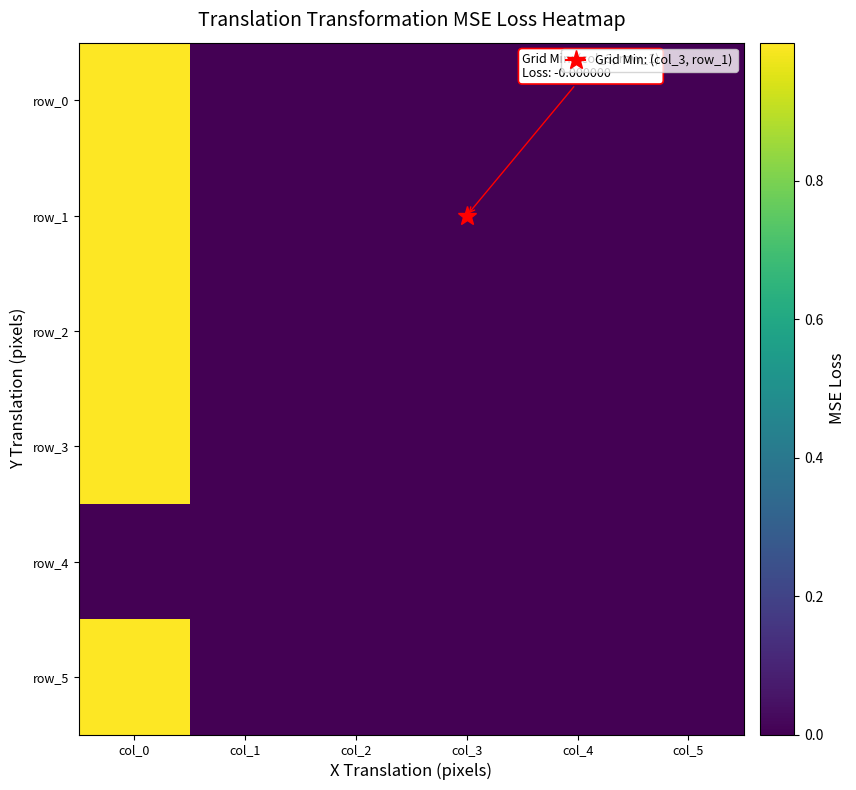

Which category has the lowest value in the row_1 series?

col_3